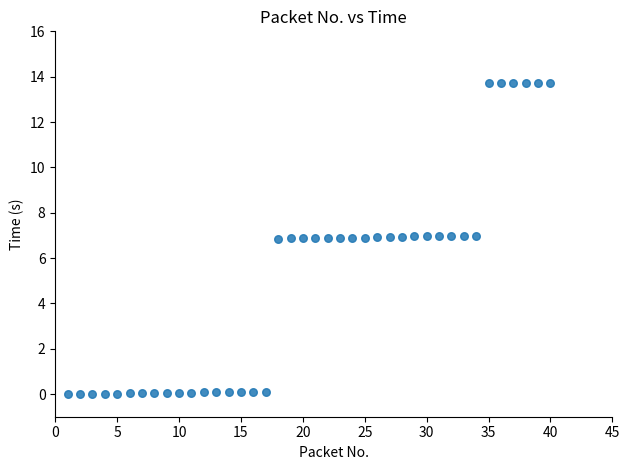

What is the range of Y values (max minus min)?

13.7